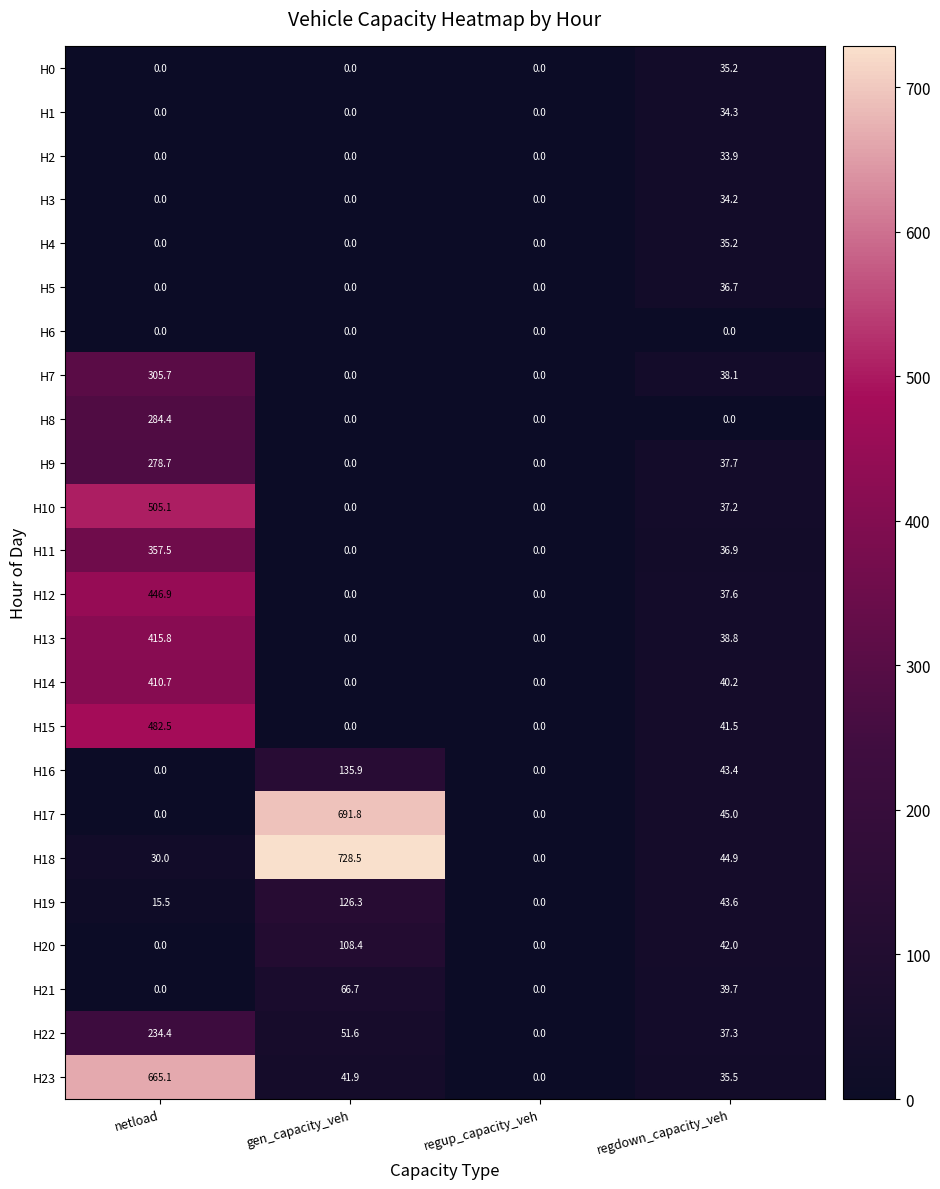

True or false: H0 has a value of -16.8 at netload.

False